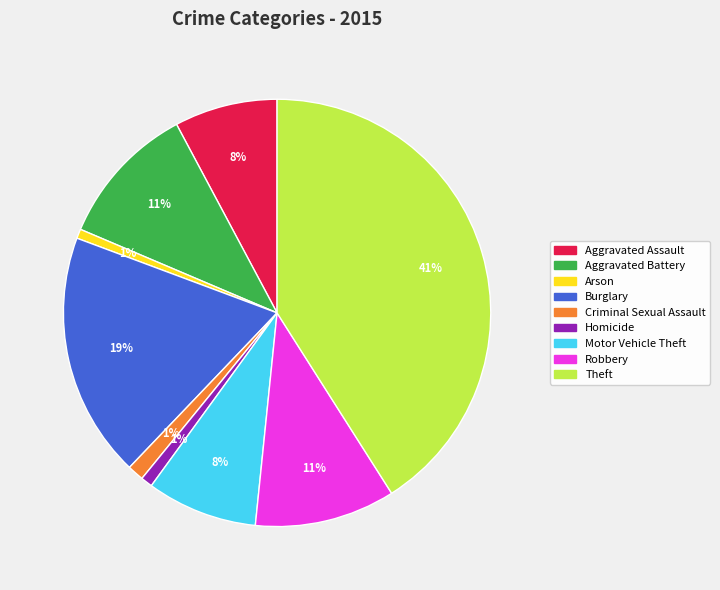

True or false: Criminal Sexual Assault accounts for 1% of the total.

True